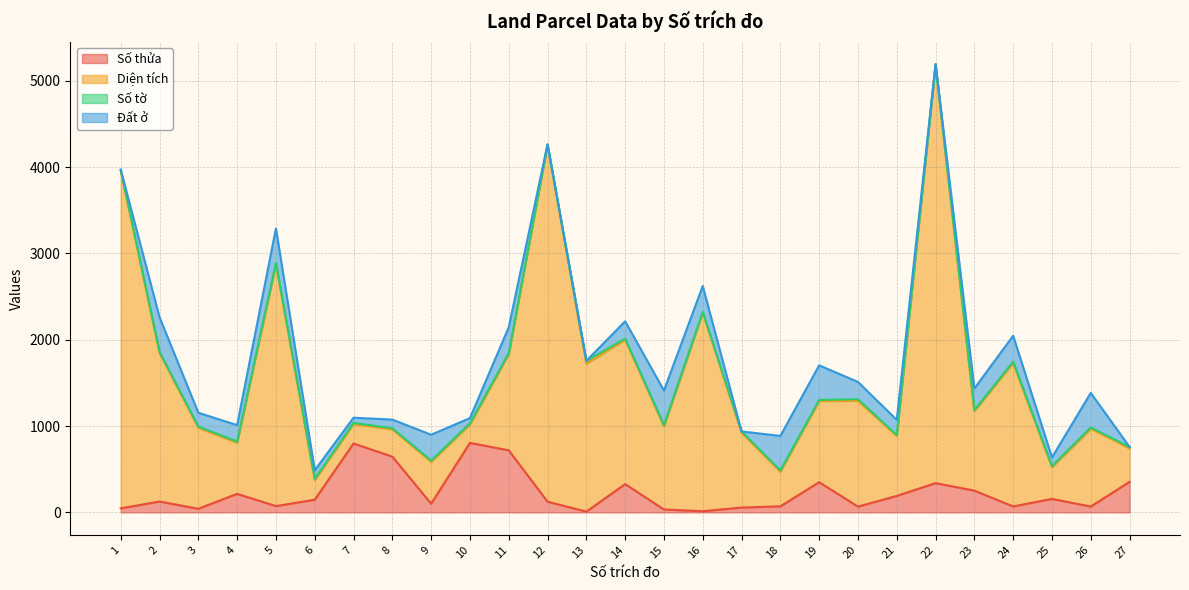

Is the value of Số thửa at 1 greater than the value of Diện tích at 4?

No